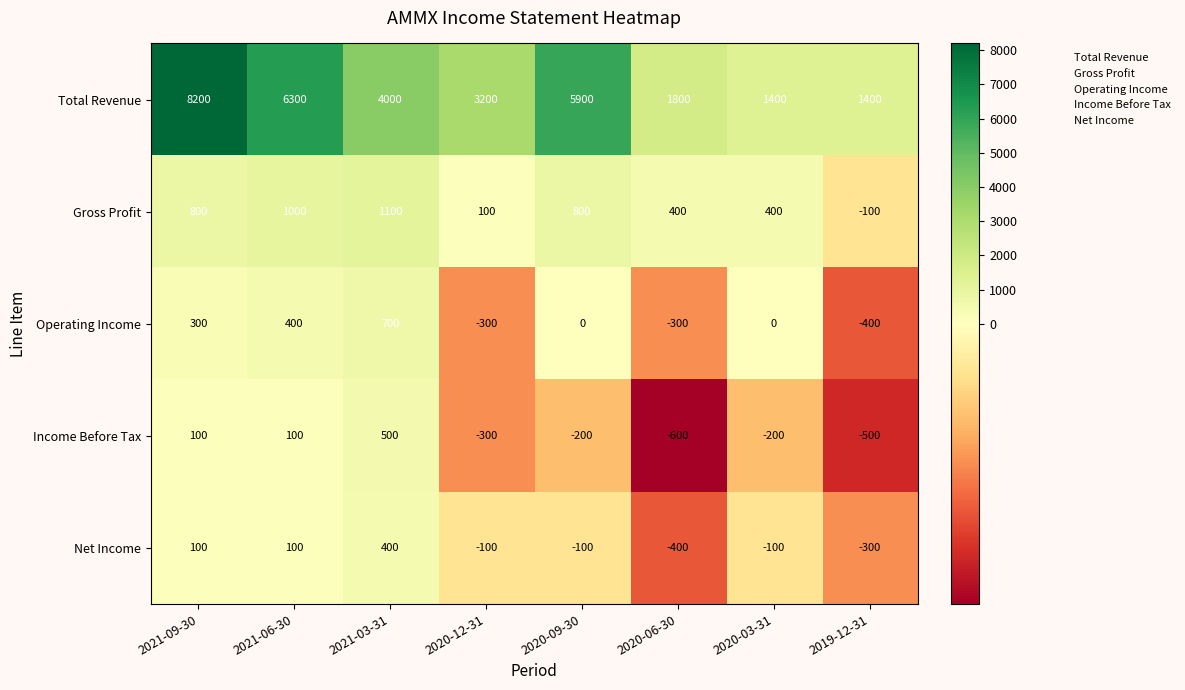

Between 2021-09-30 and 2019-12-31, which series saw the biggest shift?

Total Revenue